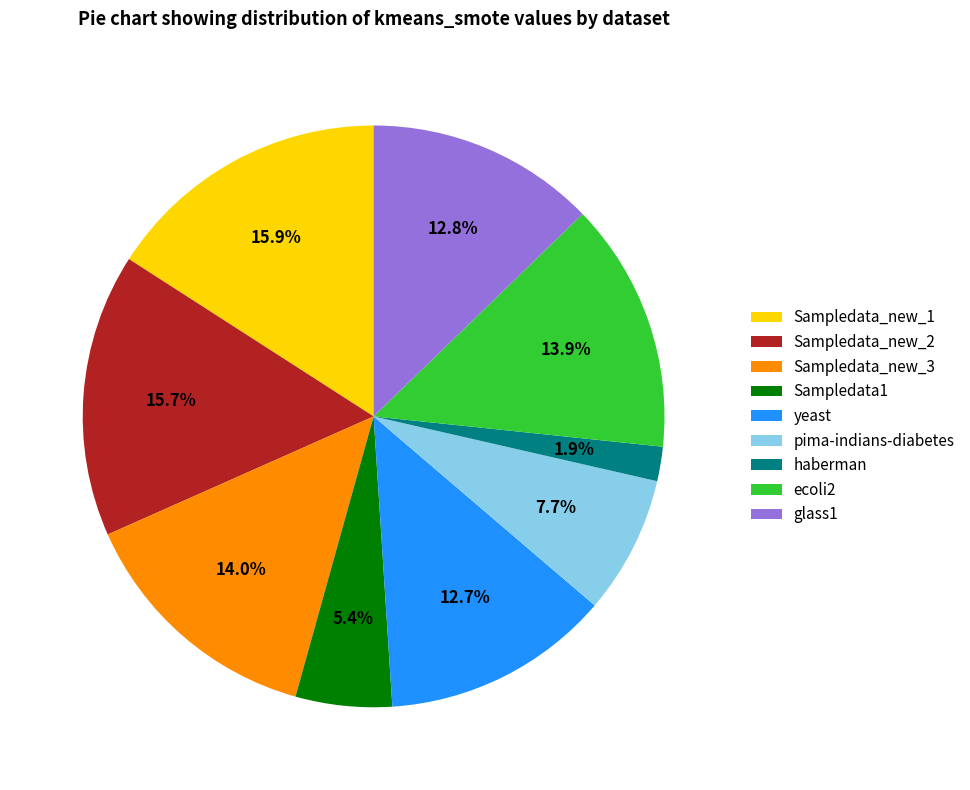

Does ecoli2 account for over 50% of the chart?

No